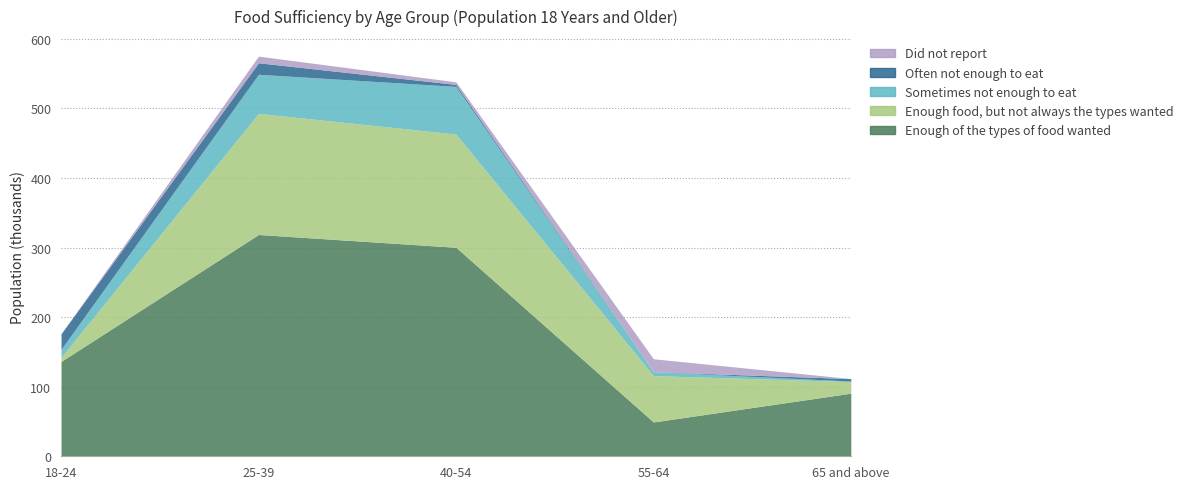

Which category has the lowest value in the Often not enough to eat series?

55-64